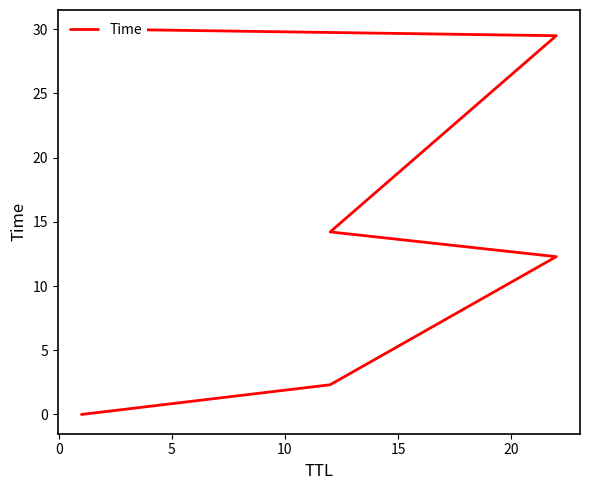

What is the ratio of the value at 15 to the value at 20?

1.0